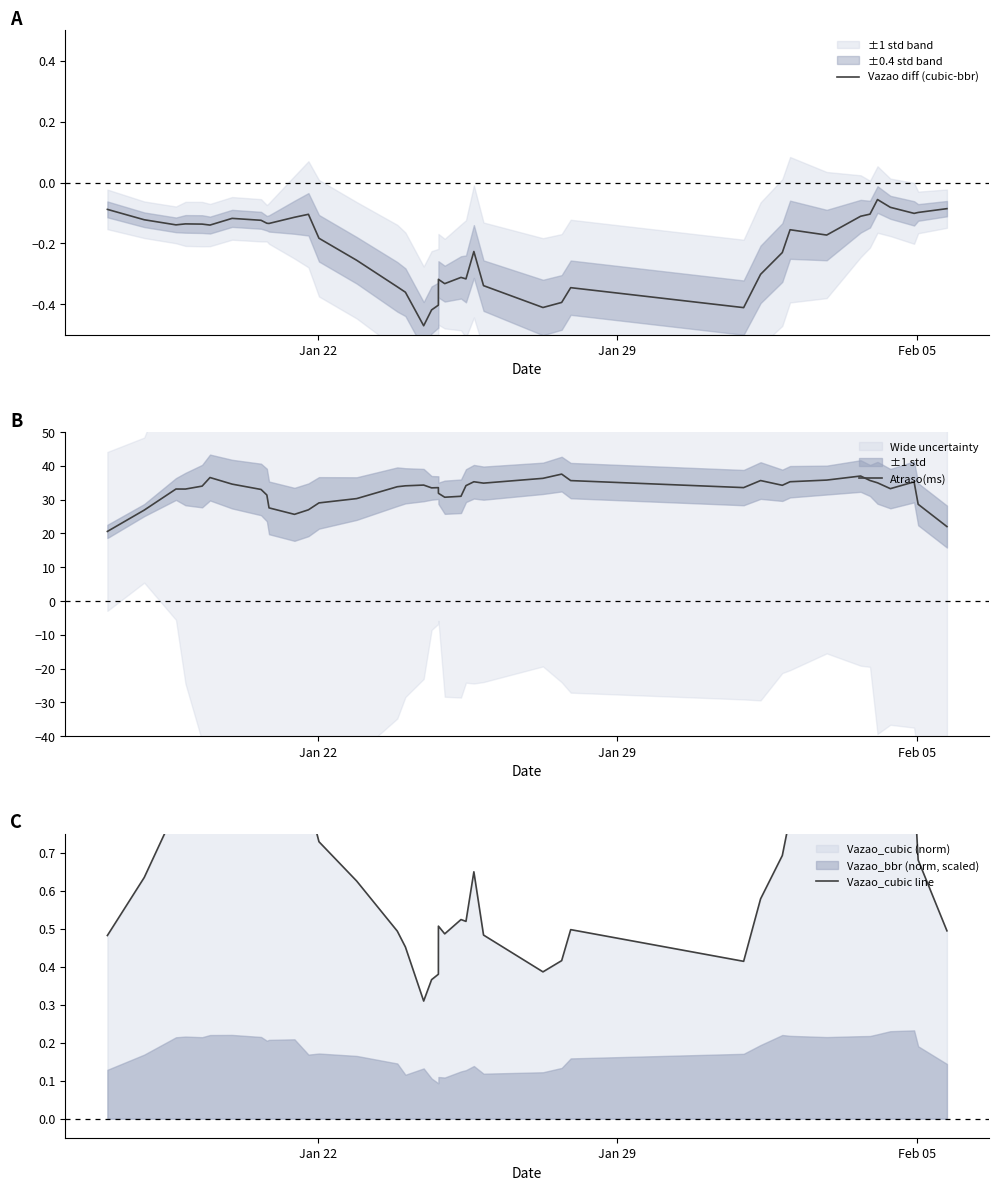

Does the chart have visible grid lines?

No